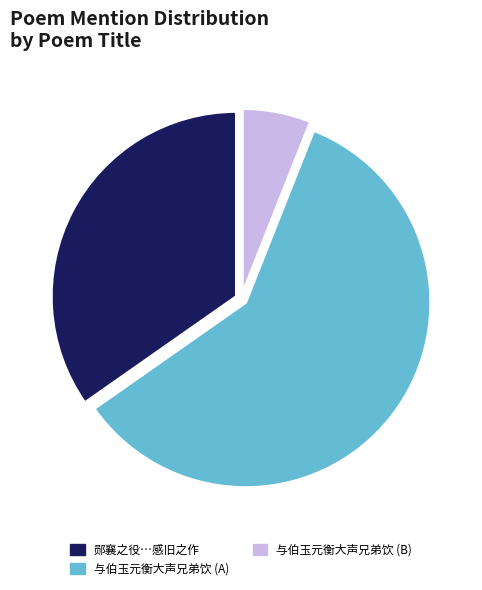

What is the smallest slice in the pie chart?

与伯玉元衡大声兄弟饮 (B)